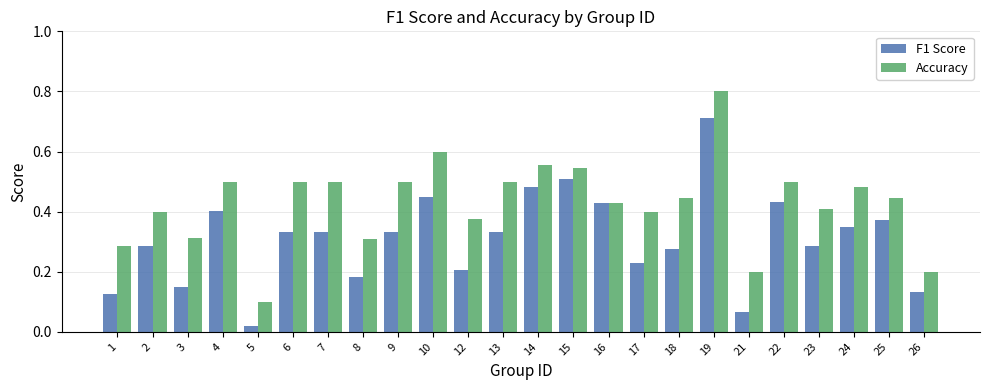

At how many categories does at least one series exceed 0?

24